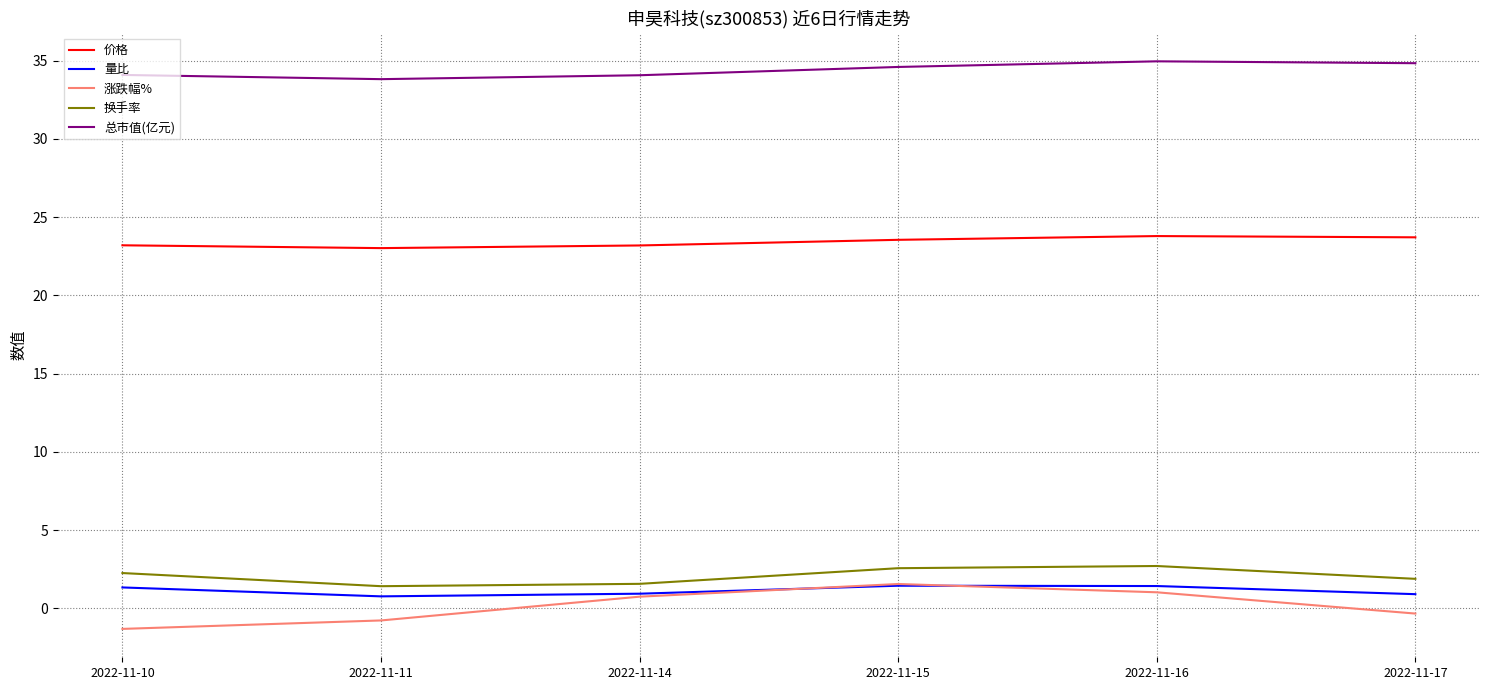

What is the greatest value displayed?

35.0